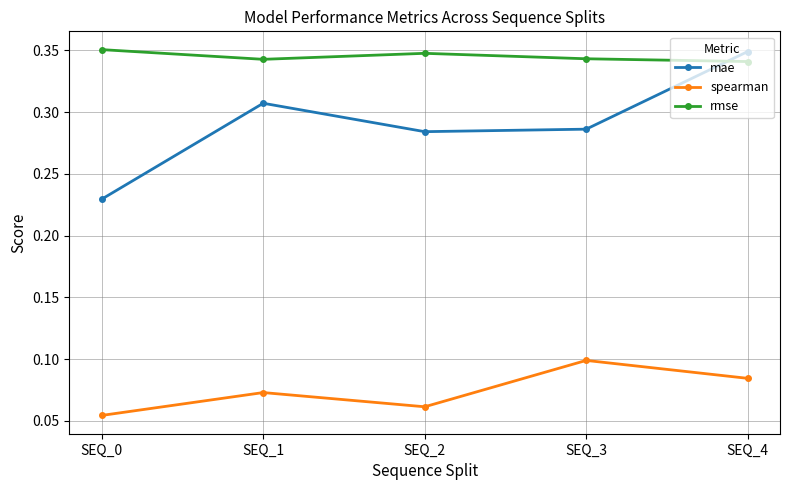

True or false: spearman and mae intersect in this chart.

False